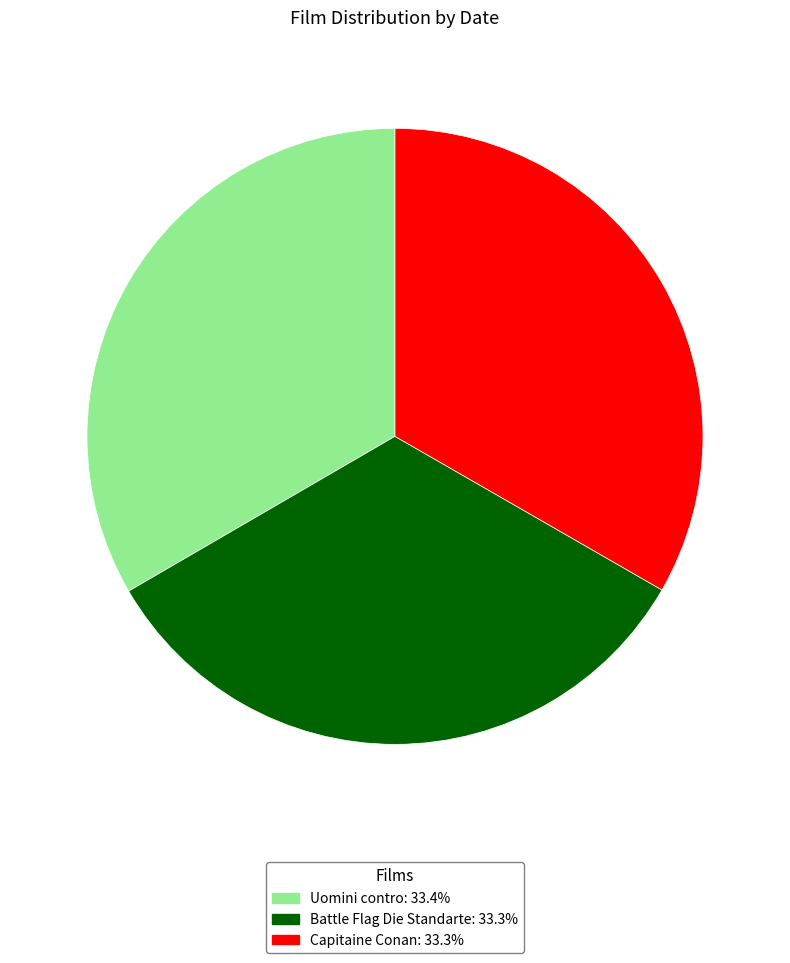

Combined, do Battle Flag Die Standarte: 33.3% and Uomini contro: 33.4% account for over 50%?

Yes